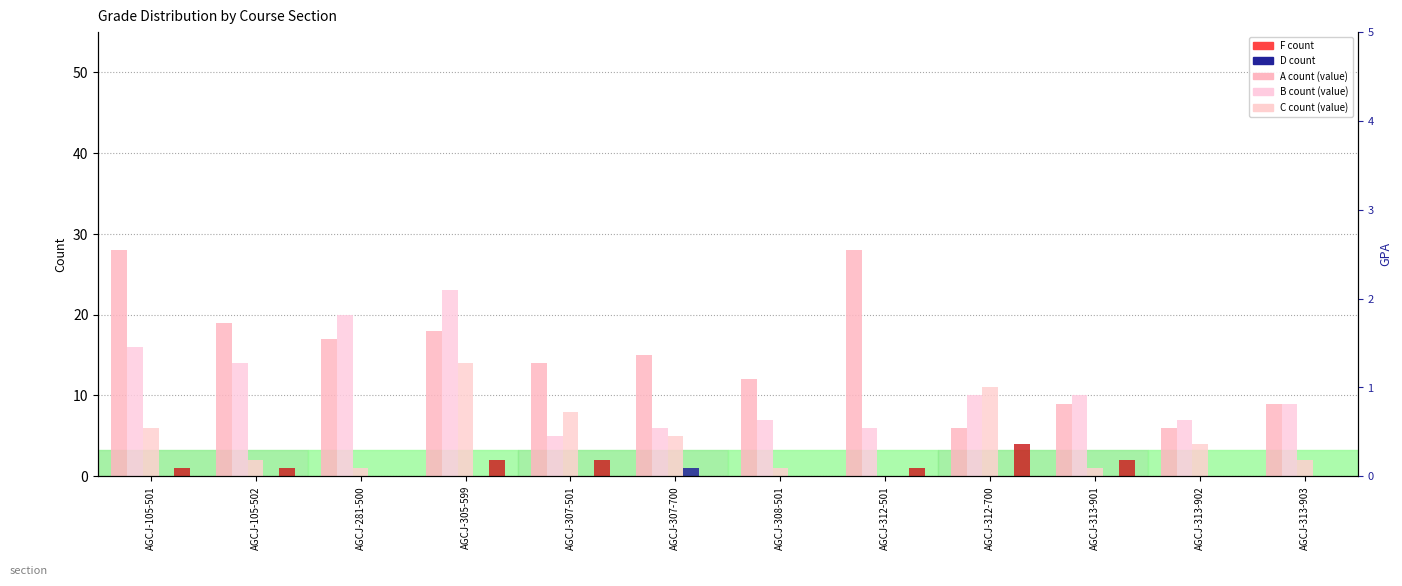

Which series has the largest total across all categories?

A (count)